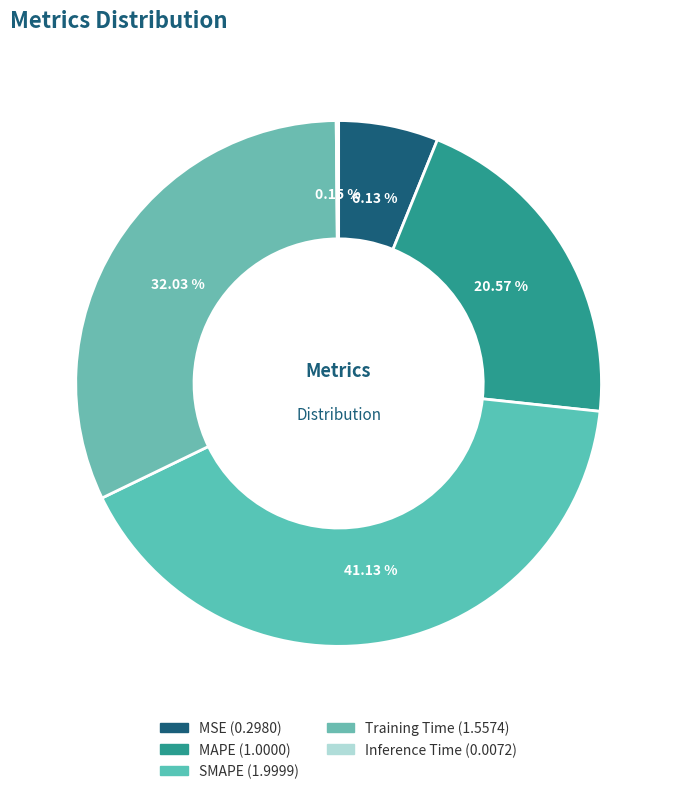

True or false: MSE accounts for 1% of the total.

False